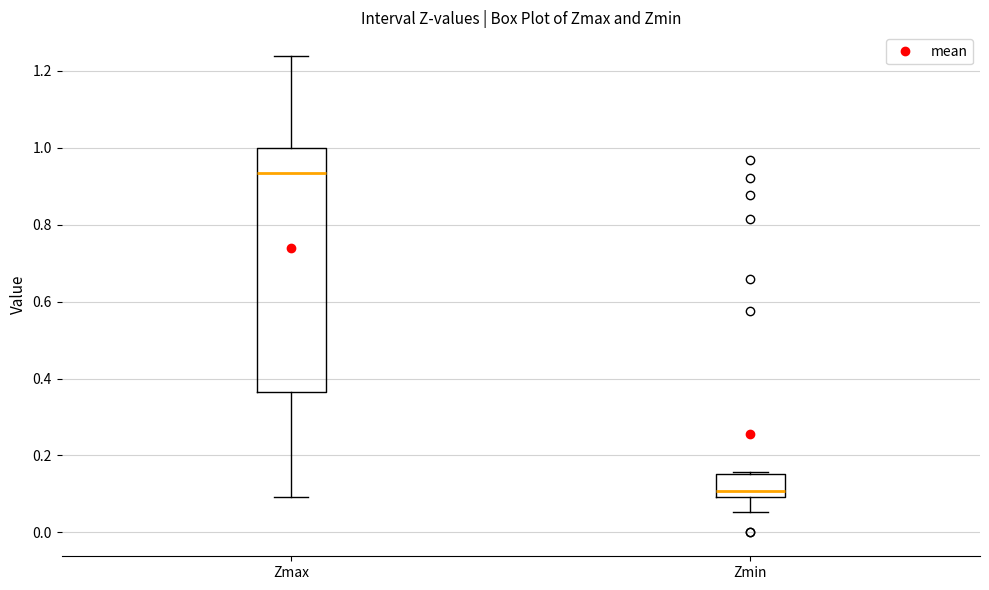

Reading left to right, transcribe this box plot: for each box, give where its median line is, the range the box spans, and where its two whiskers end, as read against the y-axis. The values are not printed on the chart, so give them approximately, as read against the axis.

Zmax: median 0.94, box 0.36 to 1.00, whiskers 0.10 to 1.24
Zmin: median 0.10 (just above the box's lower edge), box 0.10 to 0.16, whiskers 0.06 to 0.16